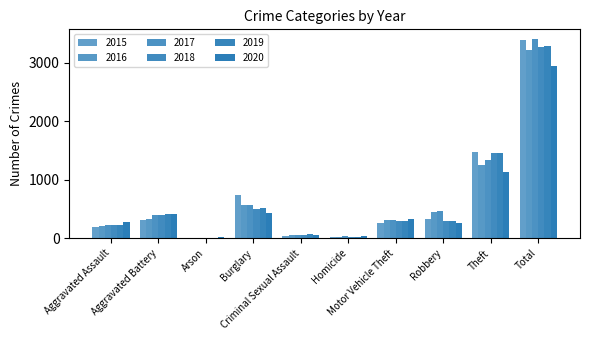

What is the label of the 3rd bar from the right?

Robbery